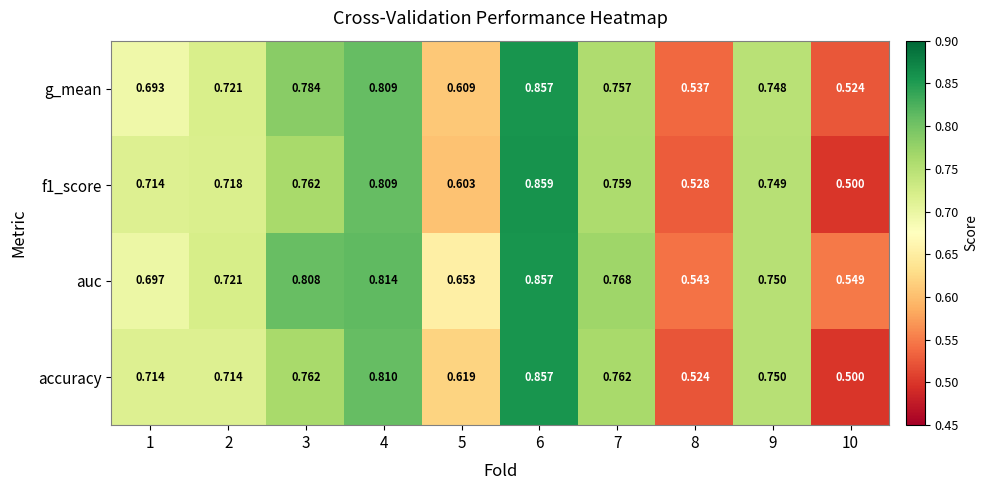

Which series changed the most between 3 and 4?

accuracy